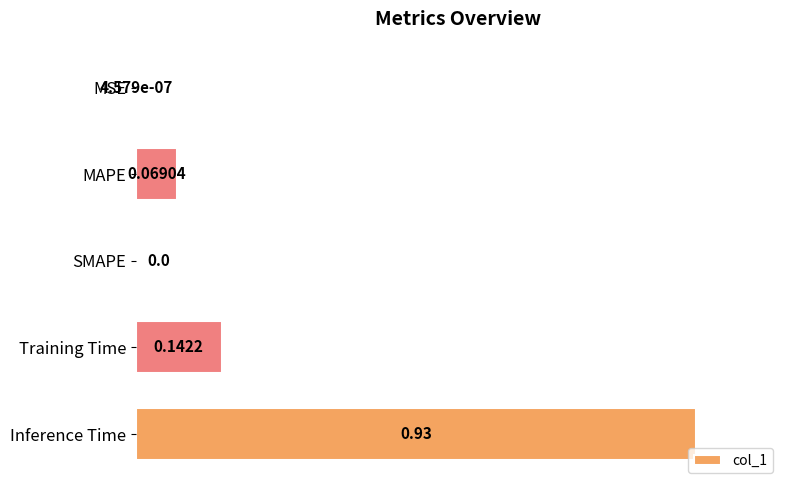

How many values are above zero?

4